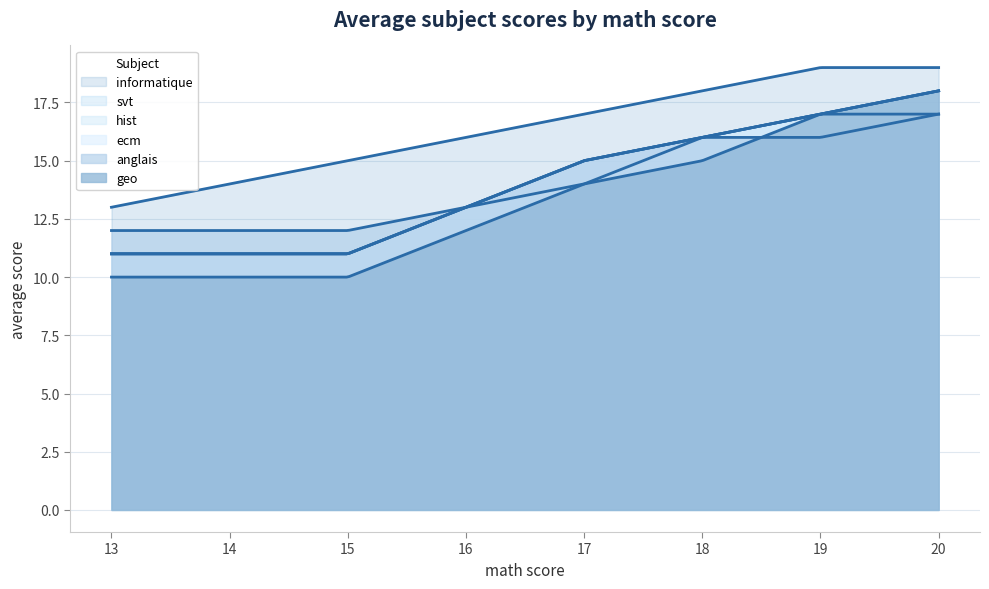

Does the chart display data point markers on the line(s)?

No